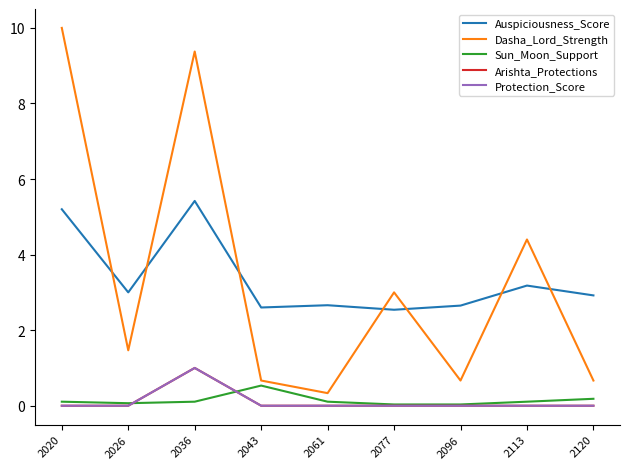

What is the spread (max minus min) of values at 2077?

3.0